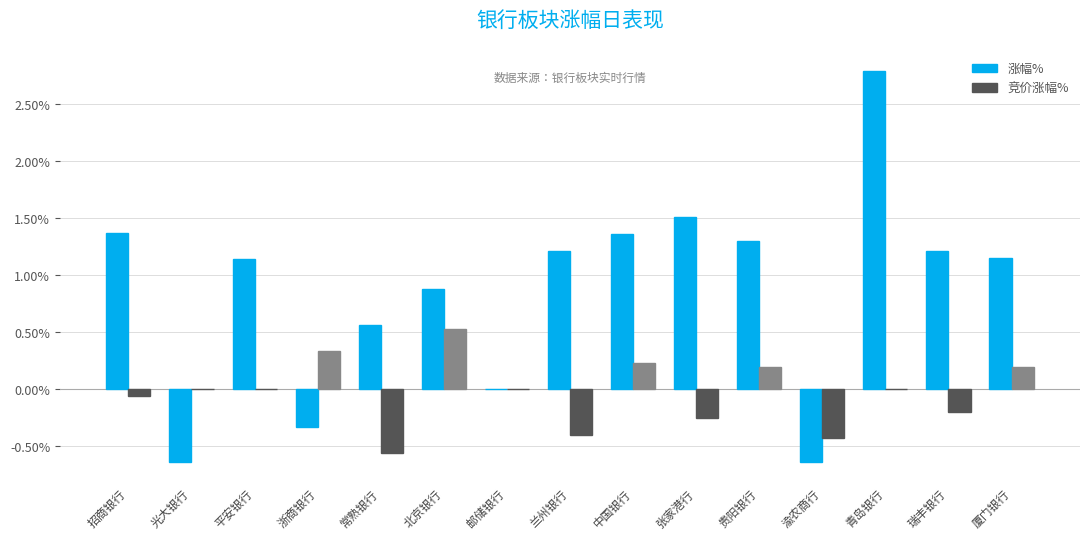

What is the approximate value of 竞价涨幅% at 渝农商行?

-0.4